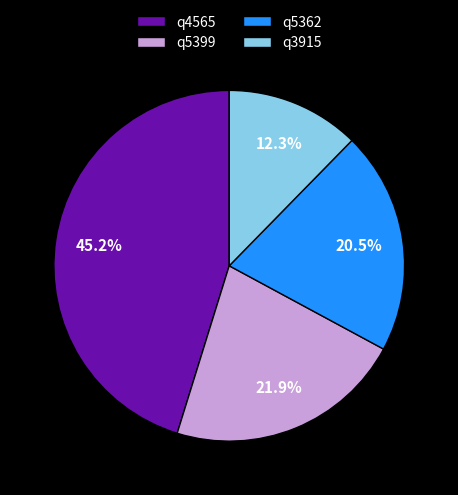

What percentage is the q5399 slice, to the nearest percent?

22%